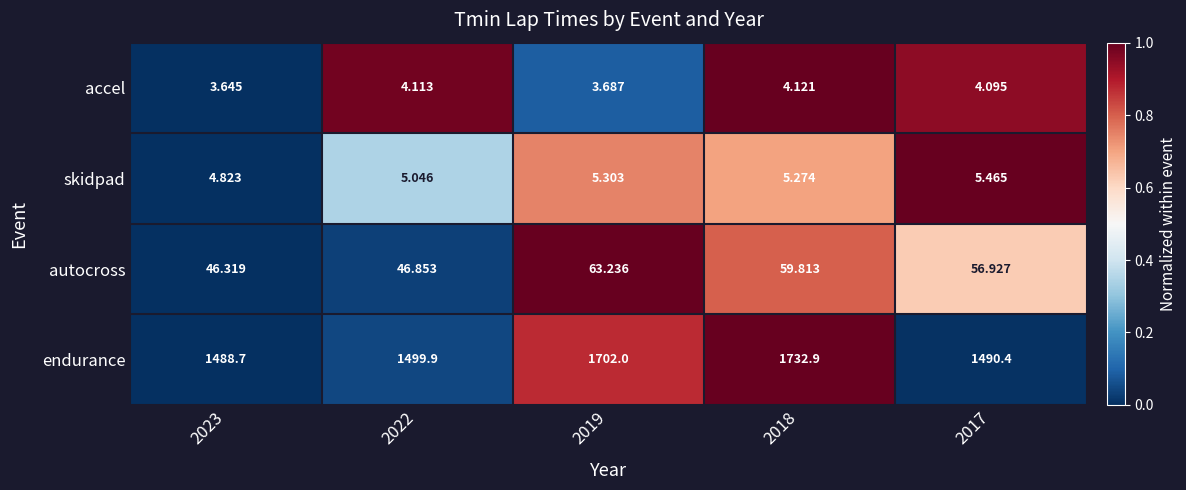

Which series changed the most between 2023 and 2019?

endurance